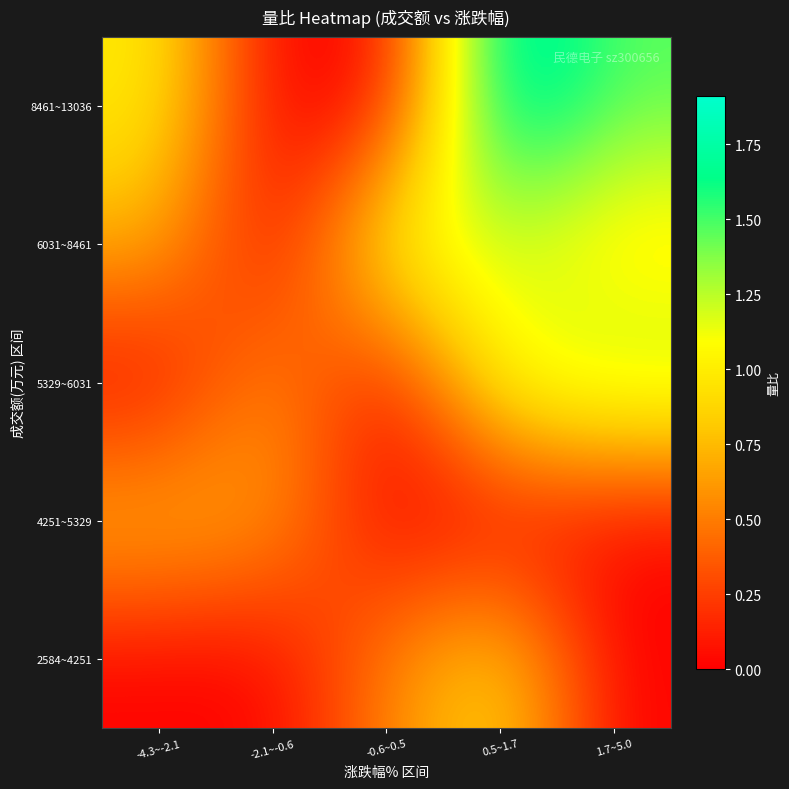

Reading left to right, transcribe all the data shown in this chart.

2584~4251: -4.3~-2.1=0.0	-2.1~-0.6=0.0	-0.6~0.5=0.5	0.5~1.7=0.9	1.7~5.0=0.0
4251~5329: -4.3~-2.1=0.8	-2.1~-0.6=0.6	-0.6~0.5=0.0	0.5~1.7=0.0	1.7~5.0=0.0
5329~6031: -4.3~-2.1=0.0	-2.1~-0.6=0.6	-0.6~0.5=0.0	0.5~1.7=1.2	1.7~5.0=1.4
6031~8461: -4.3~-2.1=0.7	-2.1~-0.6=0.0	-0.6~0.5=1.2	0.5~1.7=1.2	1.7~5.0=0.9
8461~13036: -4.3~-2.1=1.0	-2.1~-0.6=0.0	-0.6~0.5=0.0	0.5~1.7=1.9	1.7~5.0=1.5